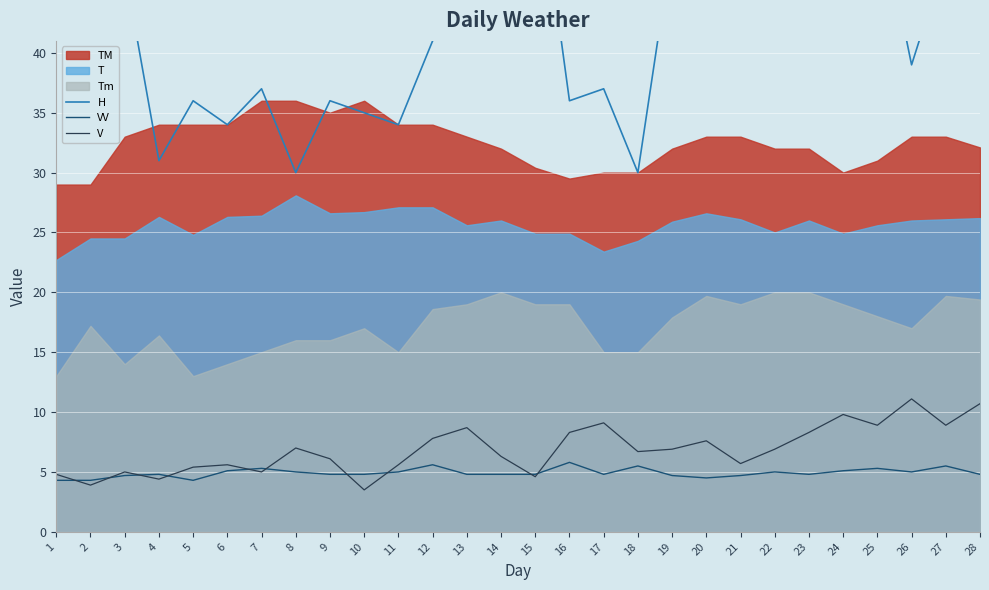

What is the difference between the highest and lowest values at 12?

35.4